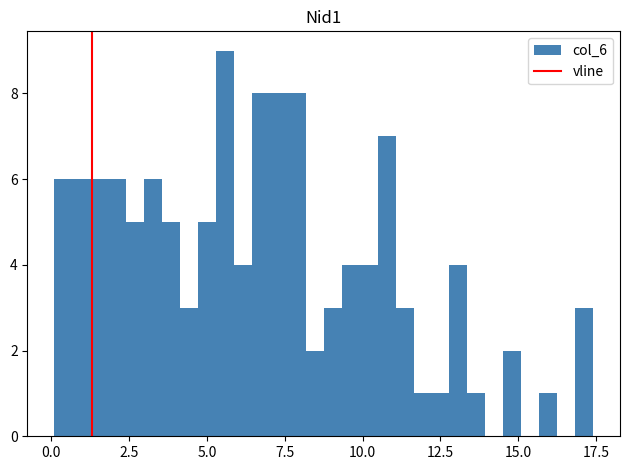

Read against the x-axis, roughly where is the centre of the tallest bar?

5.5